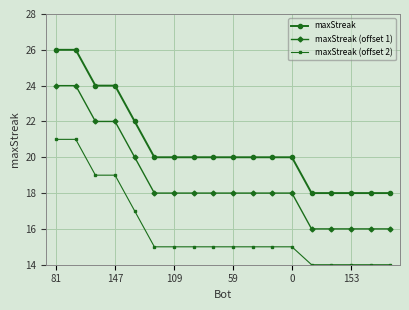

What is the difference between the maximum and minimum values in the maxStreak (offset 1) series?

8